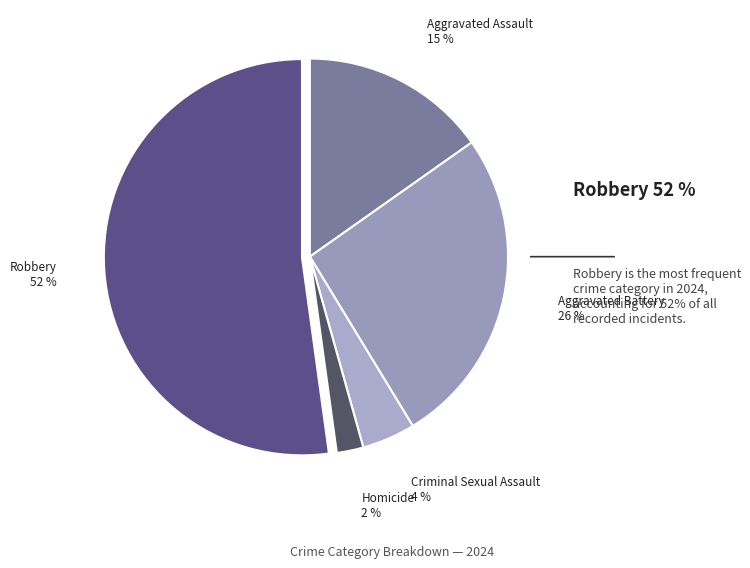

How many slices are in this pie chart?

5